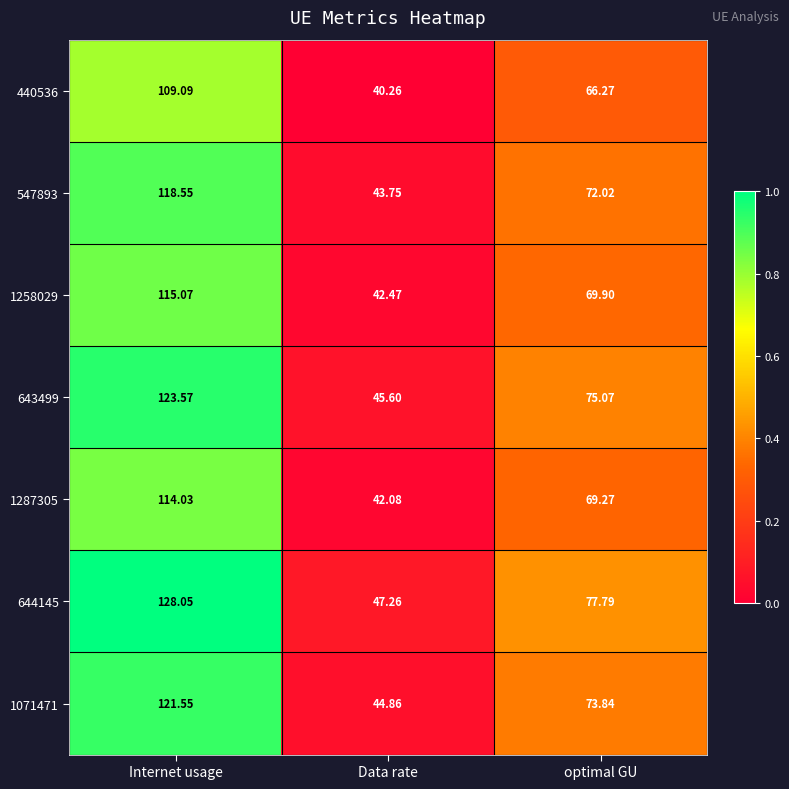

Rank the categories by 1287305 value from lowest to highest.

Data rate, optimal GU, Internet usage